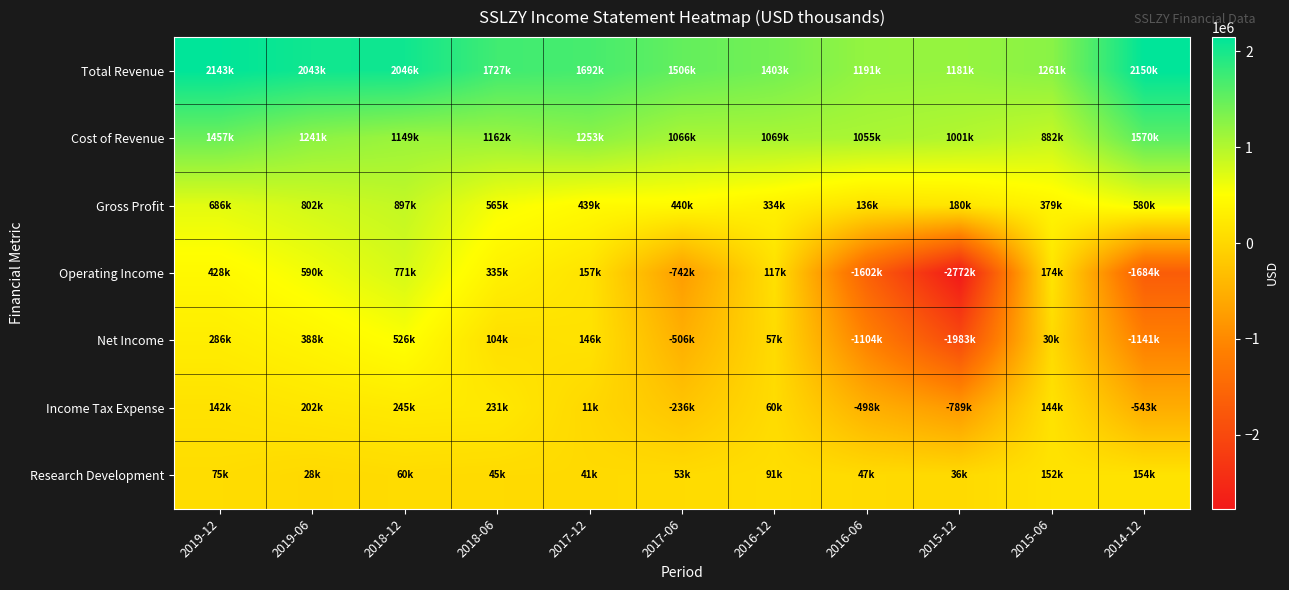

Reading left to right, what are all the values shown in this chart?

Total Revenue: 2019-12=2143000	2019-06=2043000	2018-12=2046000	2018-06=1727000	2017-12=1692000	2017-06=1506000	2016-12=1403000	2016-06=1191000	2015-12=1181000	2015-06=1261000	2014-12=2150000
Cost of Revenue: 2019-12=1457000	2019-06=1241000	2018-12=1149000	2018-06=1162000	2017-12=1253000	2017-06=1066000	2016-12=1069000	2016-06=1055000	2015-12=1001000	2015-06=882000	2014-12=1570000
Gross Profit: 2019-12=686000	2019-06=802000	2018-12=897000	2018-06=565000	2017-12=439000	2017-06=440000	2016-12=334000	2016-06=136000	2015-12=180000	2015-06=379000	2014-12=580000
Operating Income: 2019-12=428000	2019-06=590000	2018-12=771000	2018-06=335000	2017-12=157000	2017-06=-742000	2016-12=117000	2016-06=-1602000	2015-12=-2772000	2015-06=174000	2014-12=-1684000
Net Income: 2019-12=286000	2019-06=388000	2018-12=526000	2018-06=104000	2017-12=146000	2017-06=-506000	2016-12=57000	2016-06=-1104000	2015-12=-1983000	2015-06=30000	2014-12=-1141000
Income Tax Expense: 2019-12=142000	2019-06=202000	2018-12=245000	2018-06=231000	2017-12=11000	2017-06=-236000	2016-12=60000	2016-06=-498000	2015-12=-789000	2015-06=144000	2014-12=-543000
Research Development: 2019-12=75000	2019-06=28000	2018-12=60000	2018-06=45000	2017-12=41000	2017-06=53000	2016-12=91000	2016-06=47000	2015-12=36000	2015-06=152000	2014-12=154000